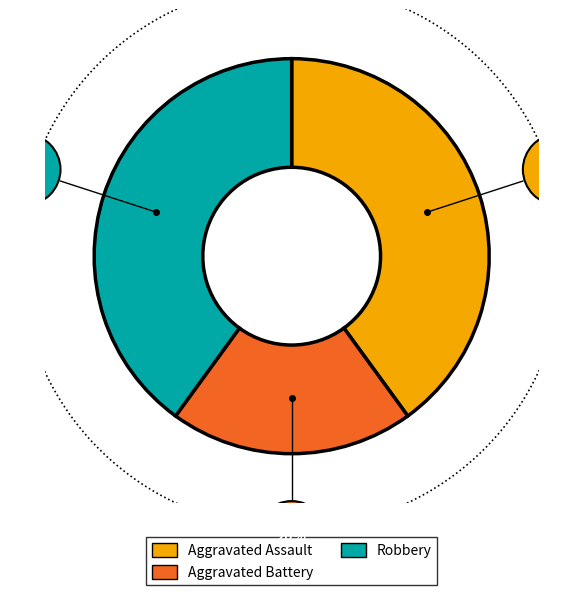

Which category has the biggest portion of the pie?

Aggravated Assault